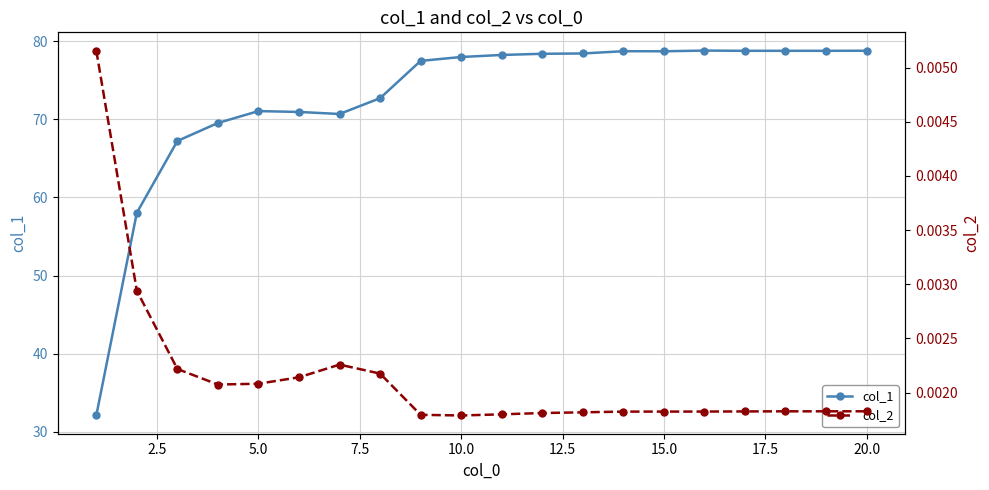

True or false: col_2 and col_1 intersect in this chart.

False